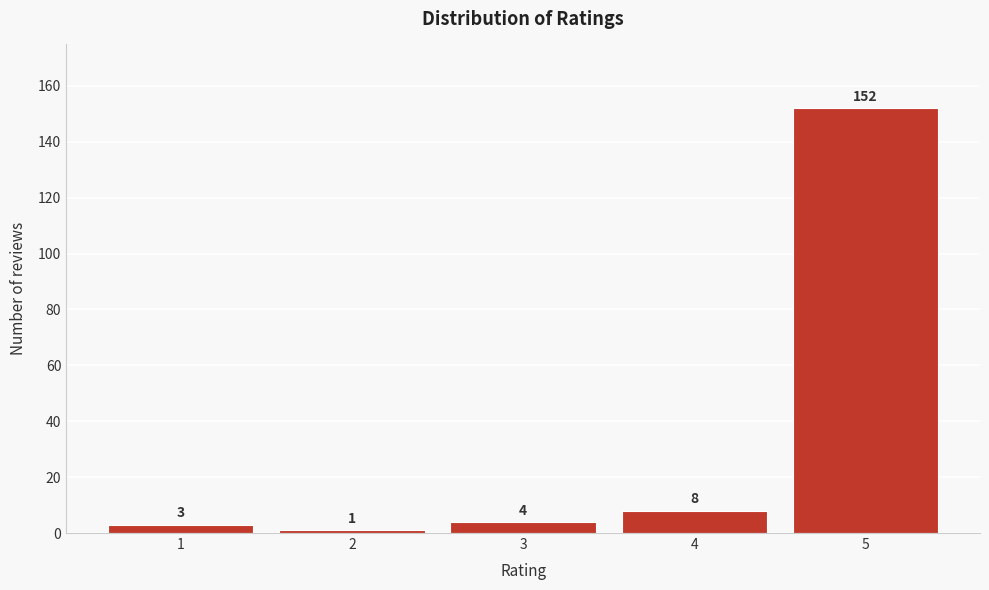

Reading right to left, what are all the values shown in this chart?

5=152	4=8	3=4	2=1	1=3